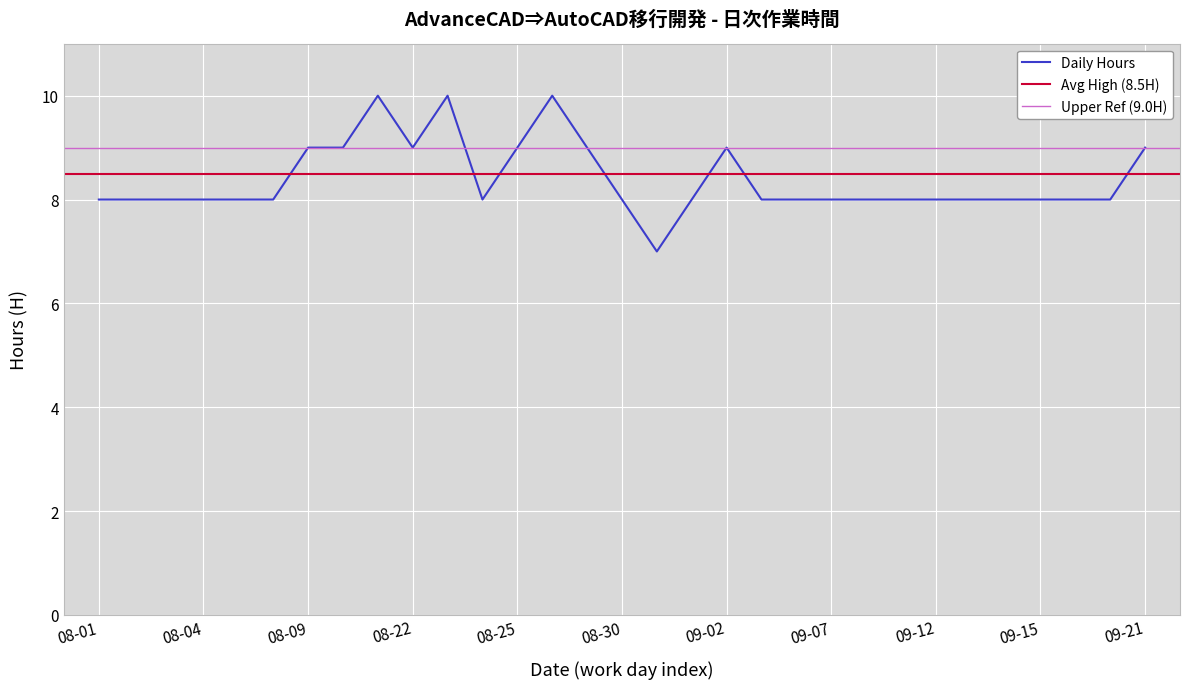

True or false: Daily Hours has a value of 9 at 08-09.

True